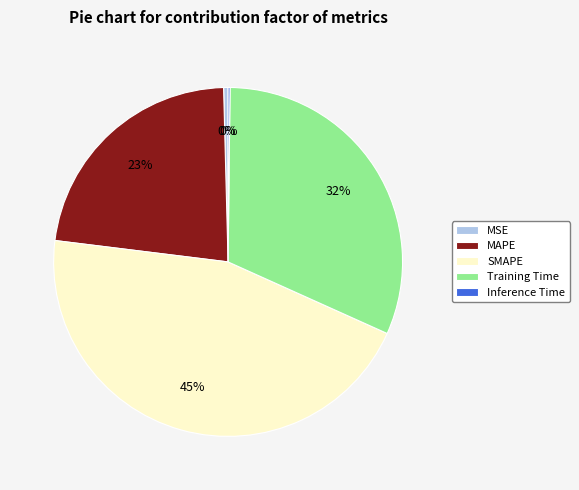

Which category has the biggest portion of the pie?

SMAPE